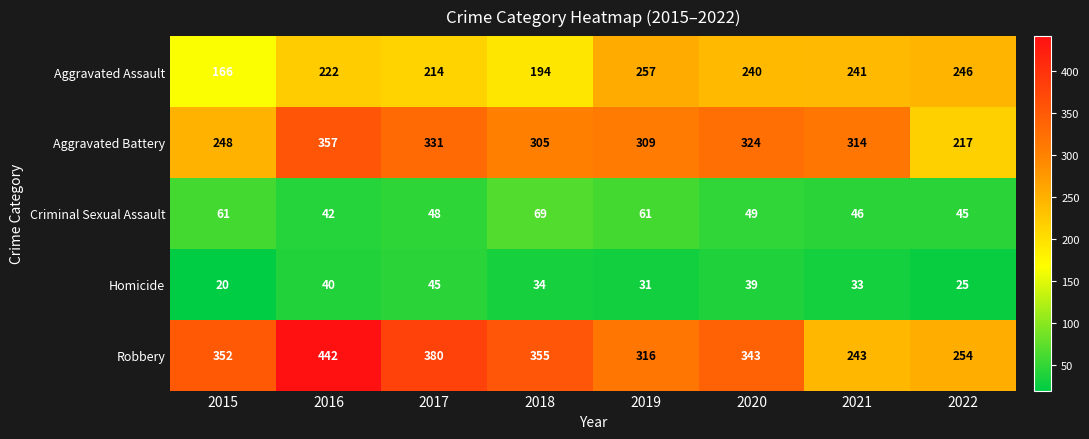

What is the difference between the Robbery values at 2021 and 2019?

73